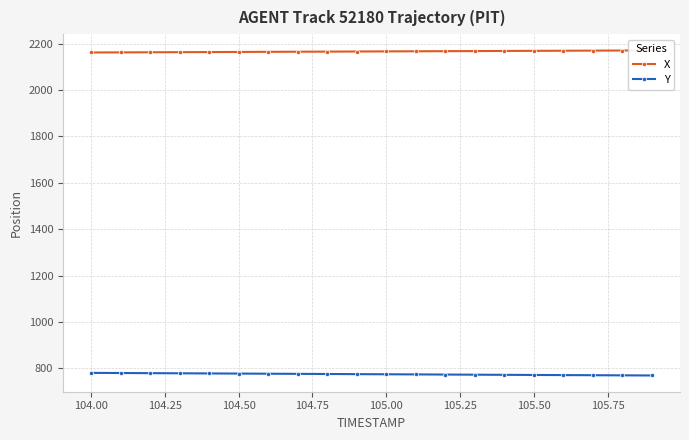

Which series has the largest total across all categories?

X